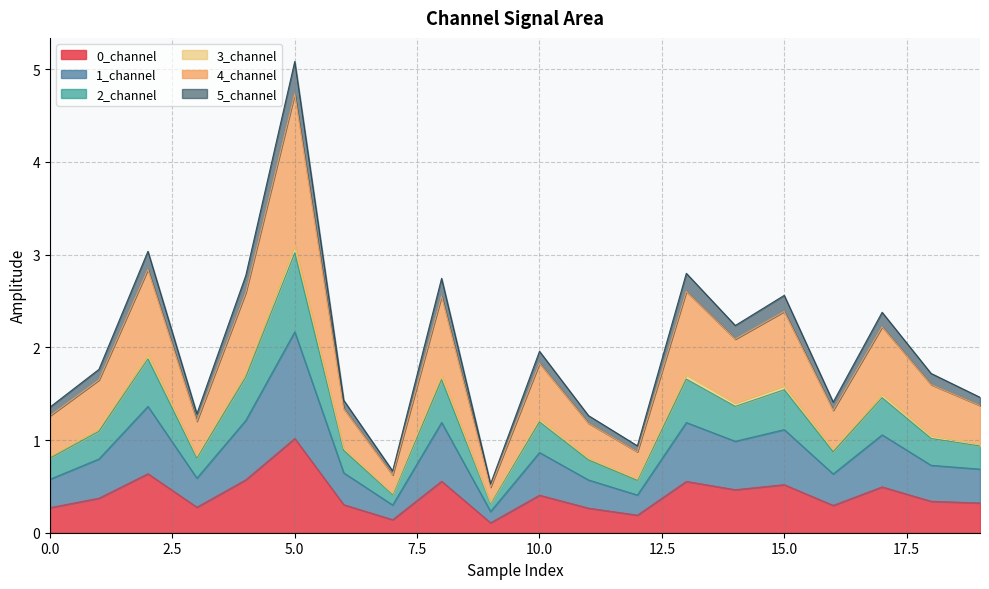

In 3_channel, how many points are lower than both neighbors (excluding endpoints)?

6